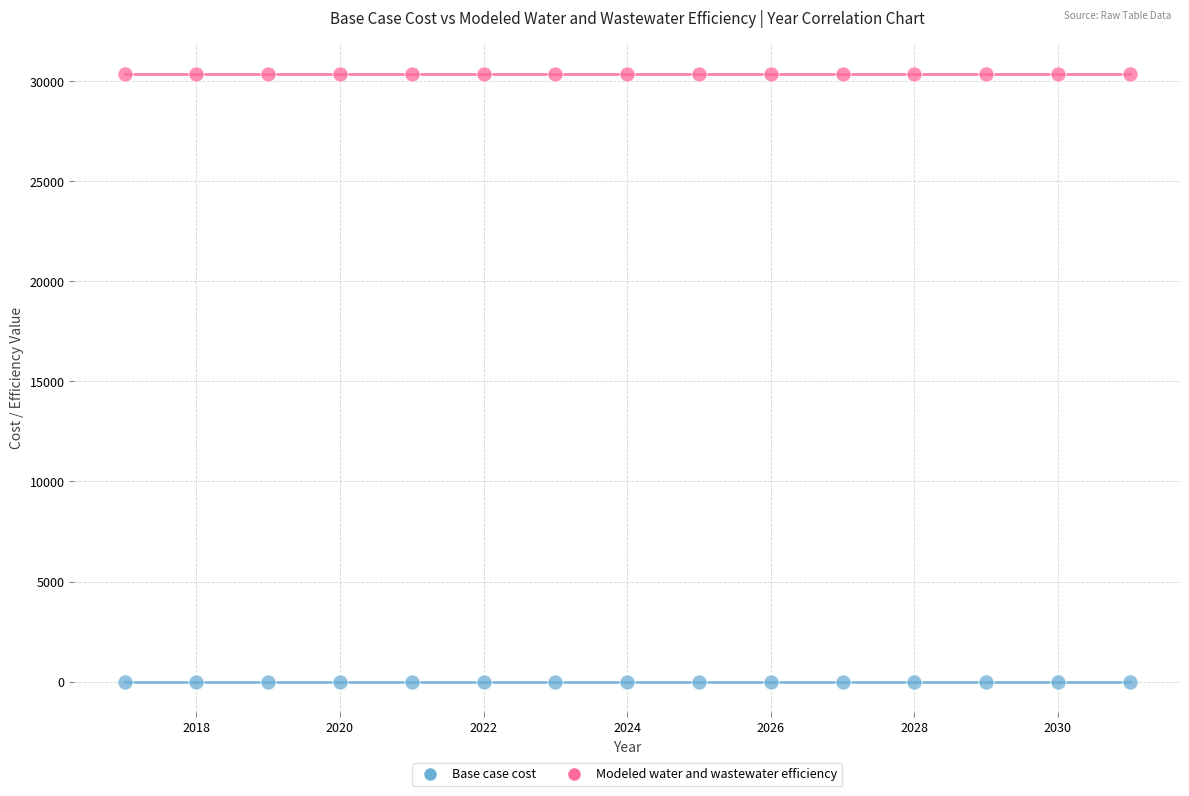

Which series reaches the maximum Y coordinate?

Modeled water and wastewater efficiency